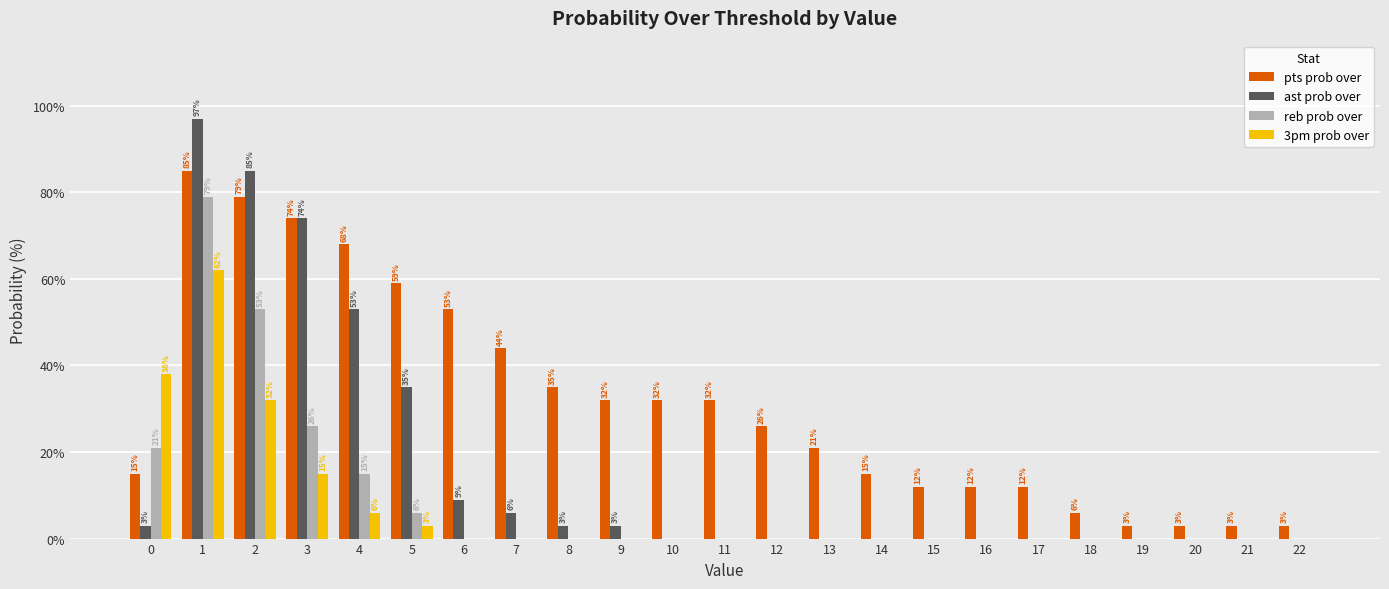

Is the value of pts prob over at 9 greater than the value of 3pm prob over at 17?

Yes